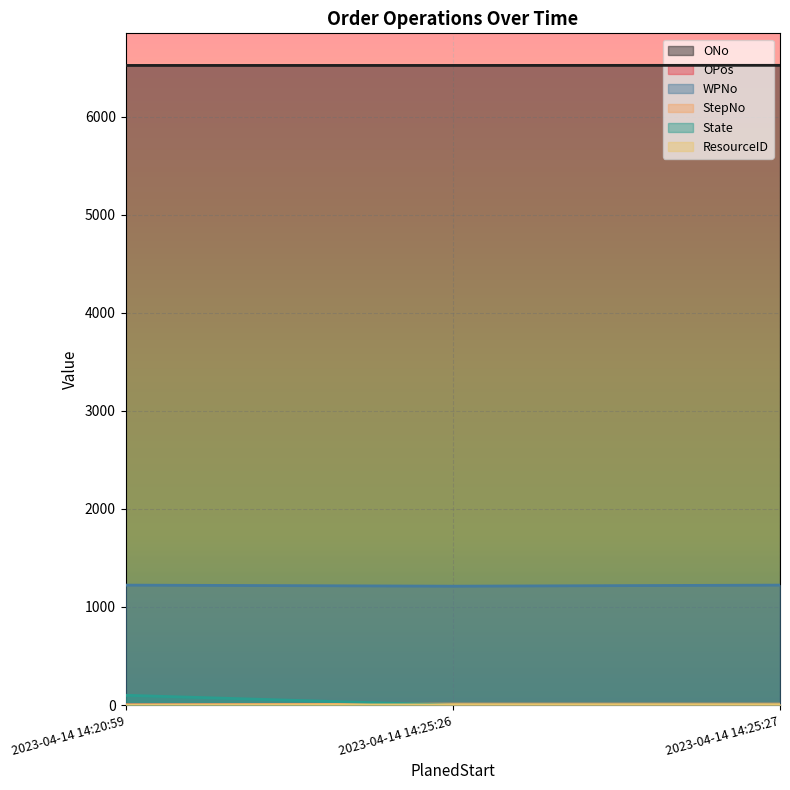

How many values in ResourceID are above zero?

2